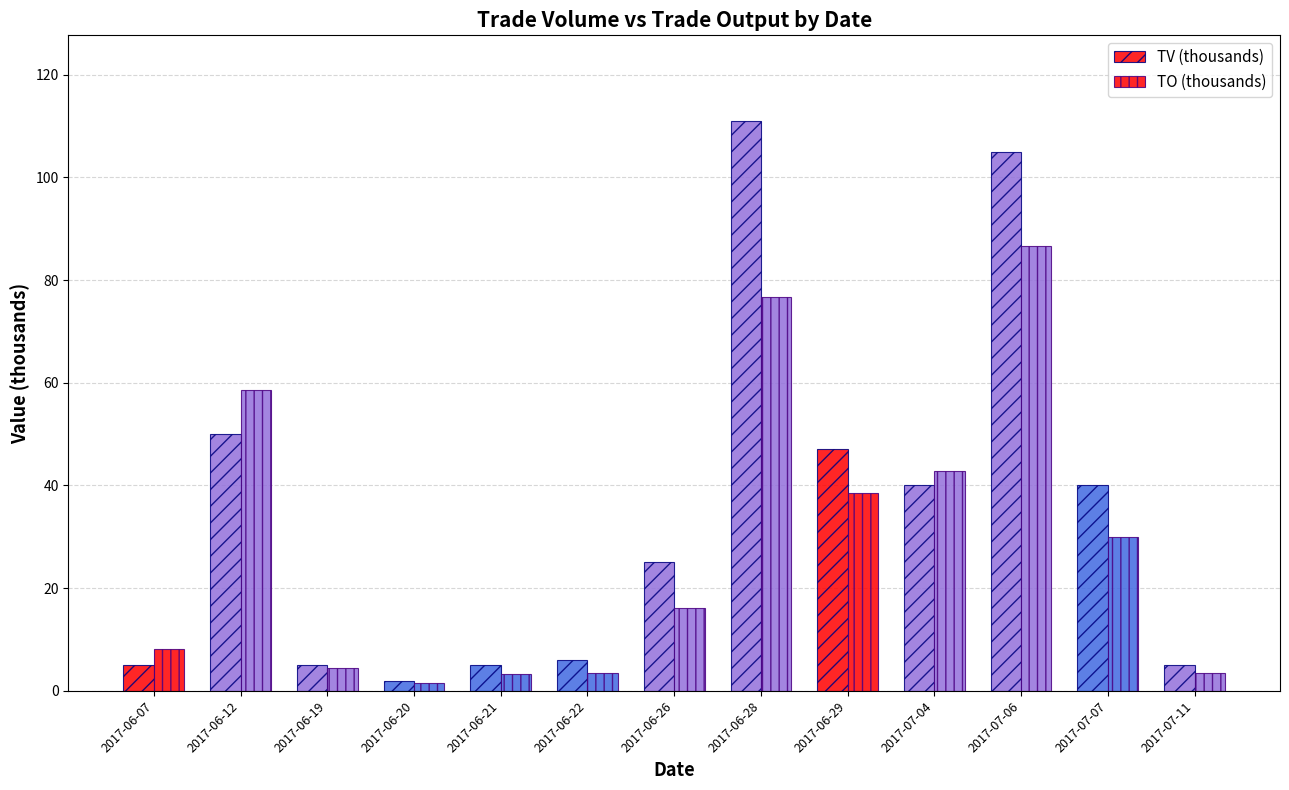

What is the lowest value of the TV (thousands) series?

2.0